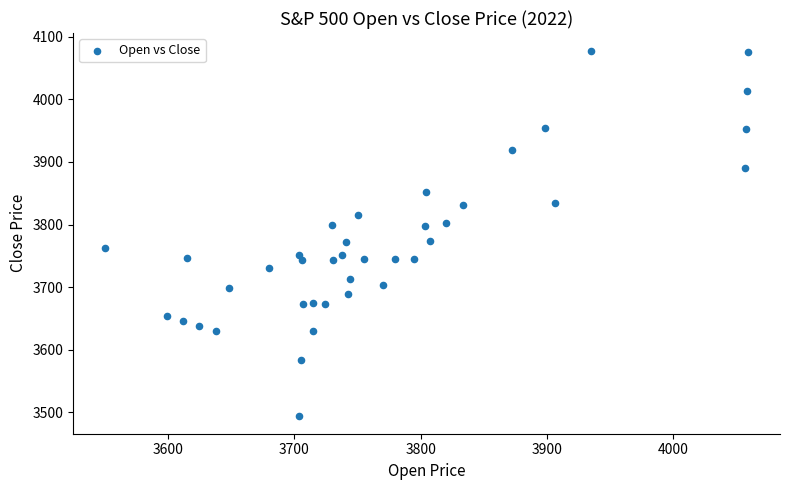

What is the range of Y values (max minus min)?

582.1